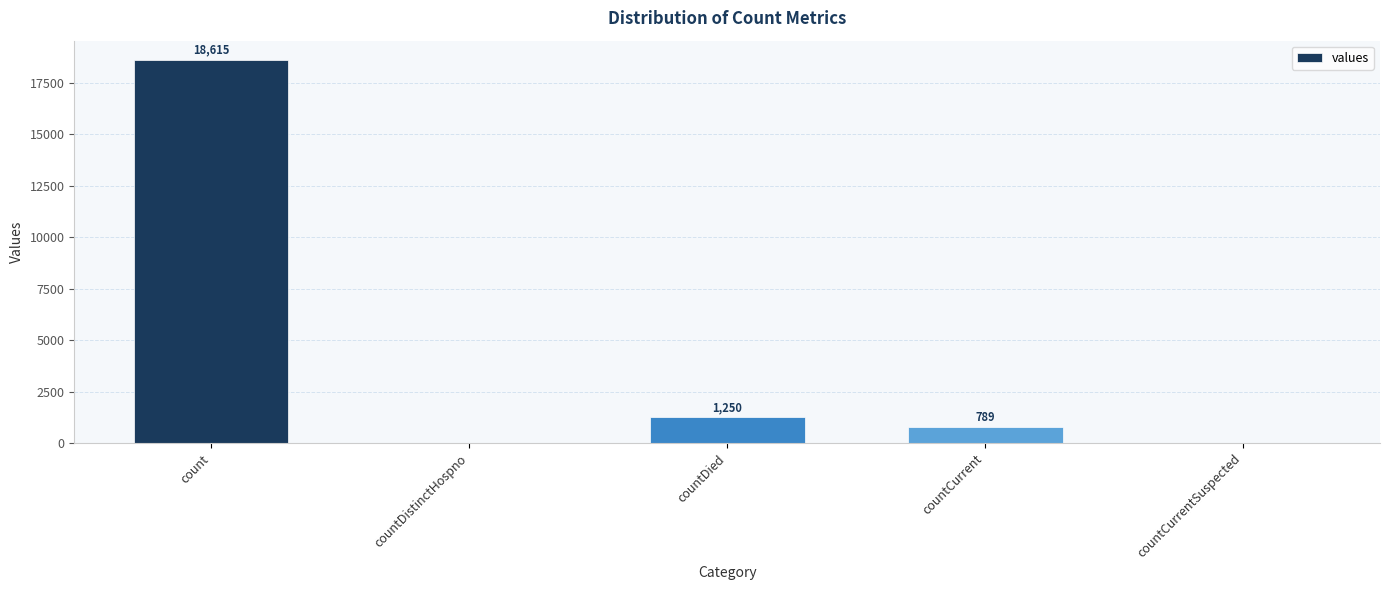

Reading left to right, what are all the values shown in this chart?

count=18615	countDistinctHospno=0	countDied=1250	countCurrent=789	countCurrentSuspected=0